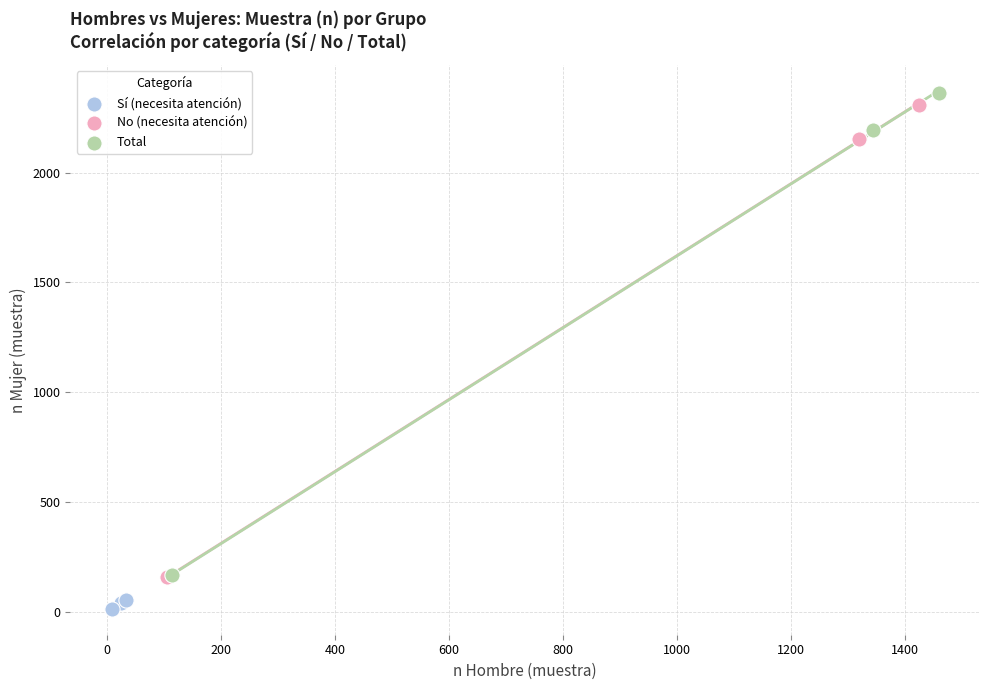

Which series has the widest spread of Y values?

Total